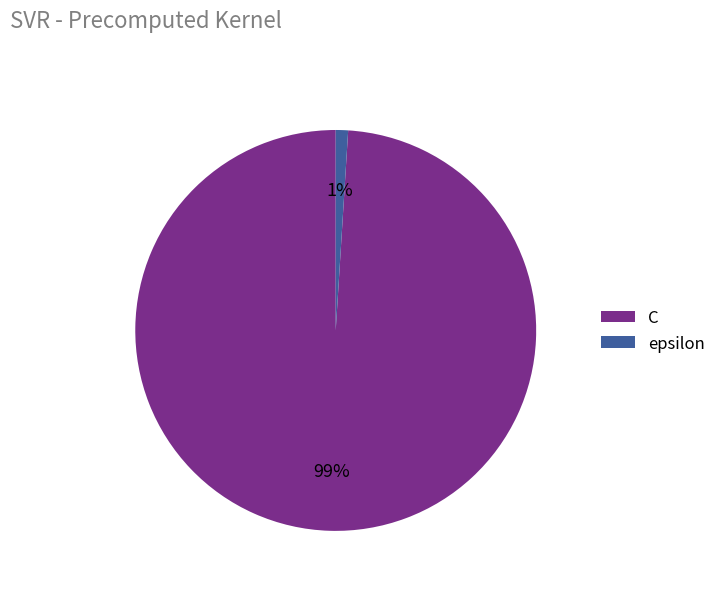

The epsilon slice represents 1% of the pie. True or false?

True